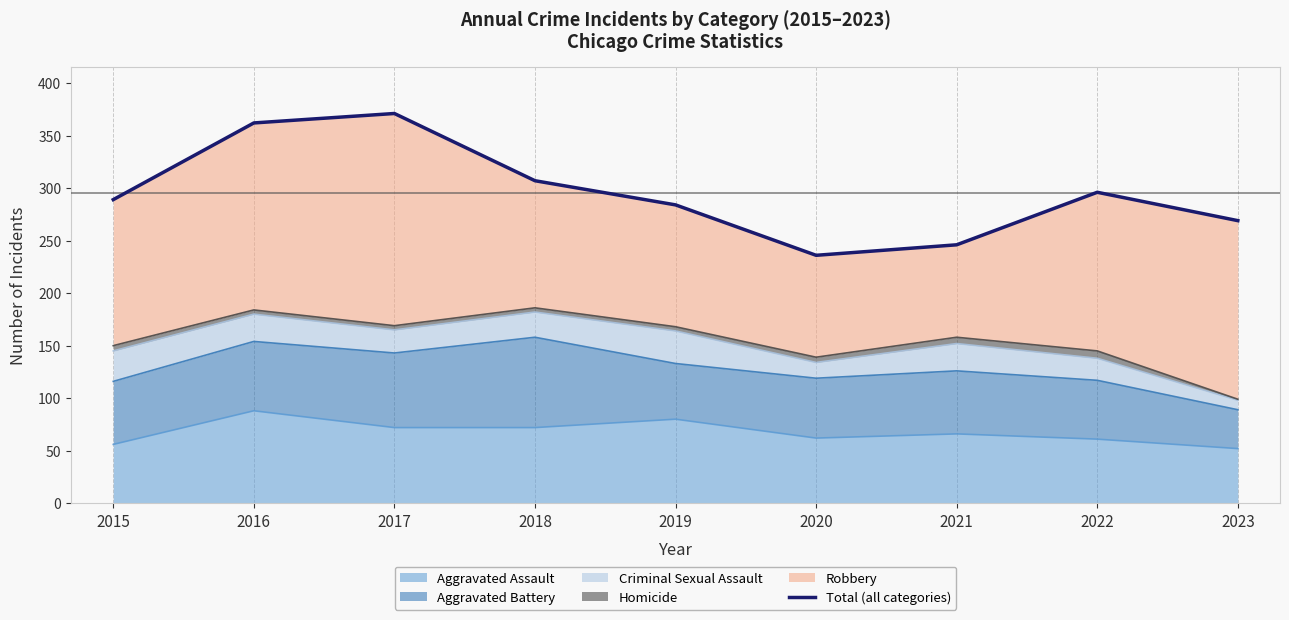

Which category has the lowest value across all series?

2020